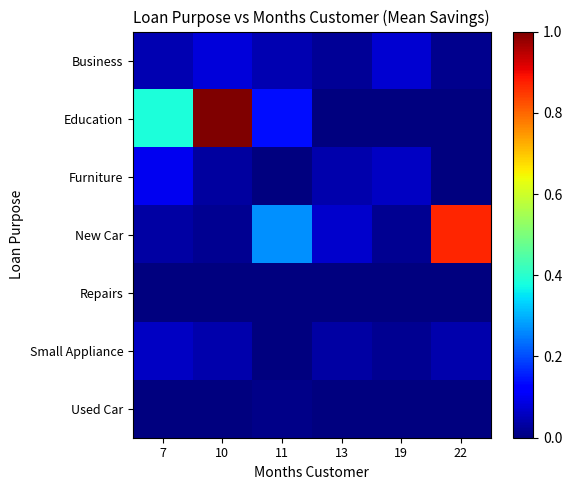

Reading right to left, list all the values displayed in this chart.

Business: 22=0.0	19=0.1	13=0.0	11=0.0	10=0.1	7=0.0
Education: 22=0.0	19=0.0	13=0.0	11=0.1	10=1.0	7=0.4
Furniture: 22=0.0	19=0.1	13=0.0	11=0.0	10=0.0	7=0.1
New Car: 22=0.9	19=0.0	13=0.1	11=0.3	10=0.0	7=0.0
Repairs: 22=0.0	19=0.0	13=0.0	11=0.0	10=0.0	7=0.0
Small Appliance: 22=0.0	19=0.0	13=0.0	11=0.0	10=0.0	7=0.1
Used Car: 22=0.0	19=0.0	13=0.0	11=0.0	10=0.0	7=0.0